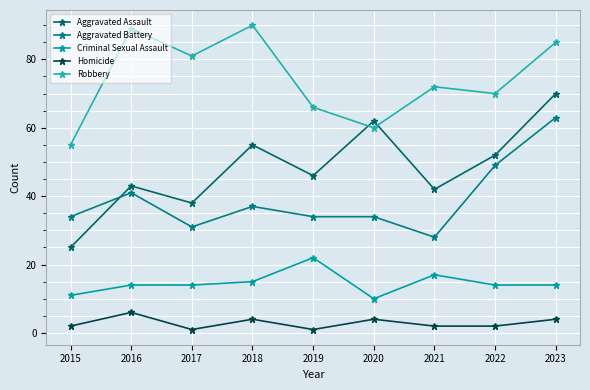

What are all the series names shown in the legend?

Aggravated Assault, Aggravated Battery, Criminal Sexual Assault, Homicide, Robbery